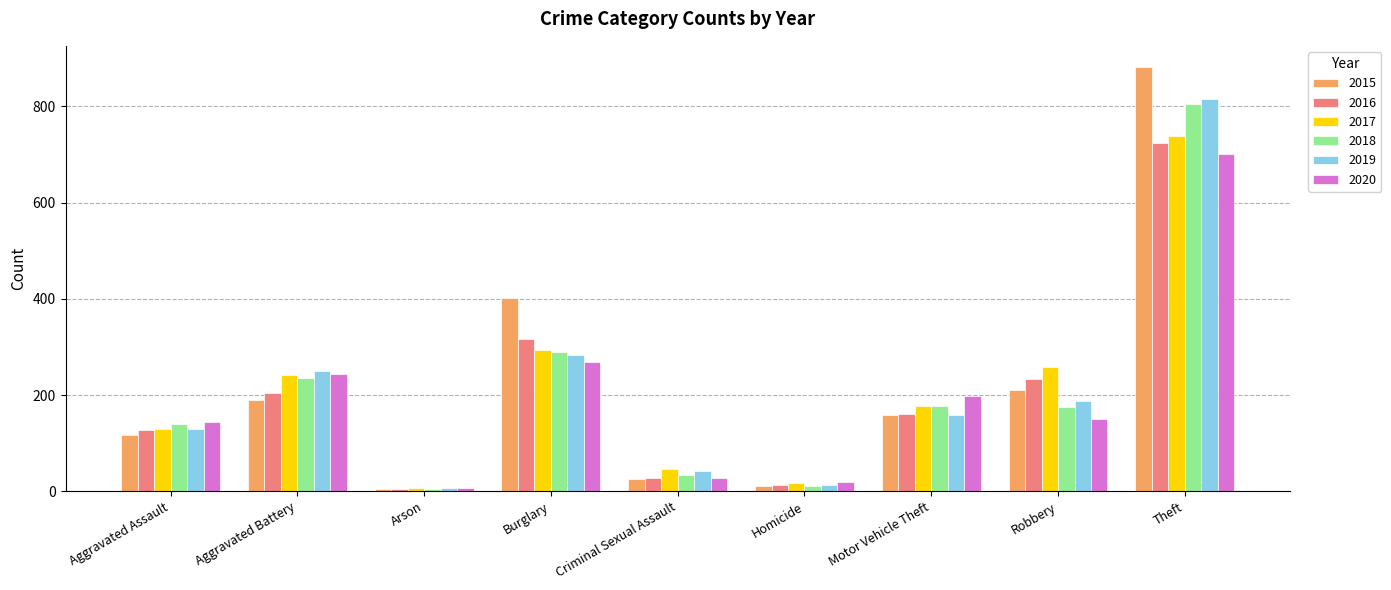

The value of 2015 at Aggravated Assault is 116. True or false?

True